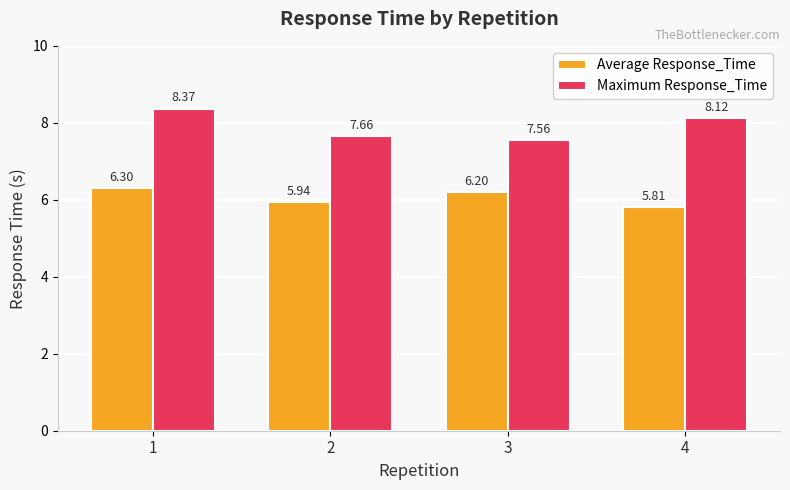

Between 1 and 3, which series saw the biggest shift?

Maximum Response_Time